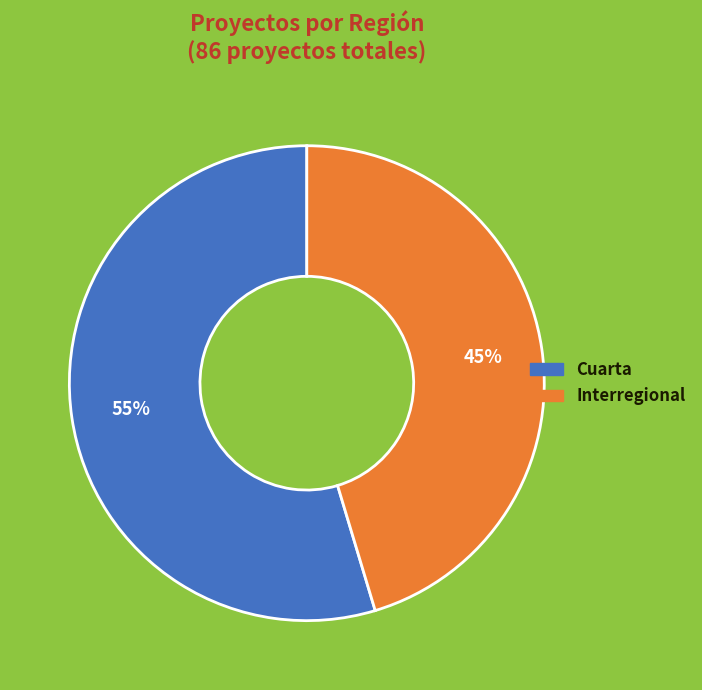

Is there any slice that represents more than half of the pie?

Yes